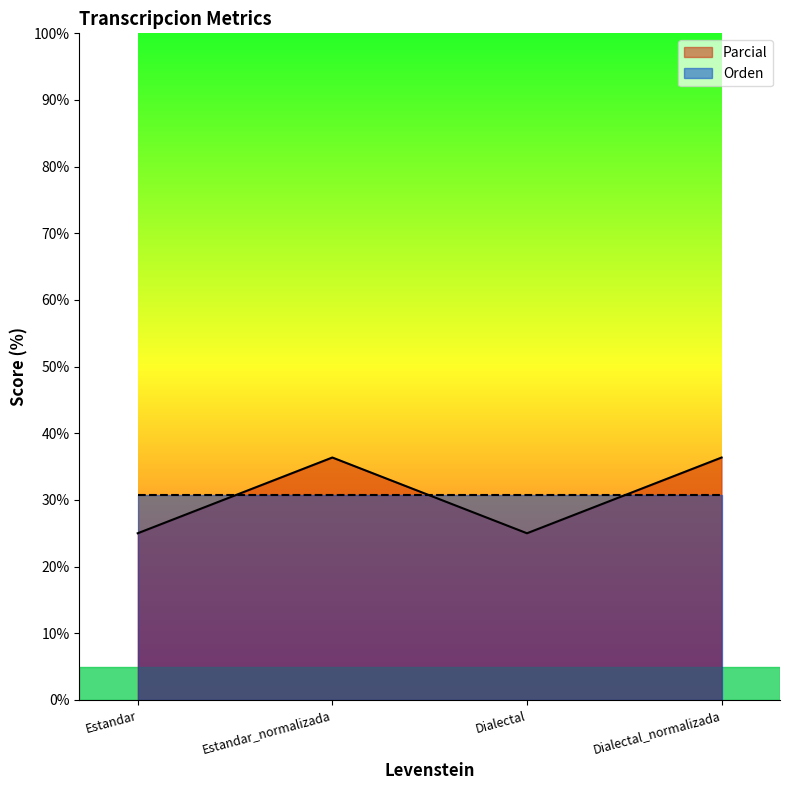

At which category does the data reach its first local peak?

Estandar_normalizada